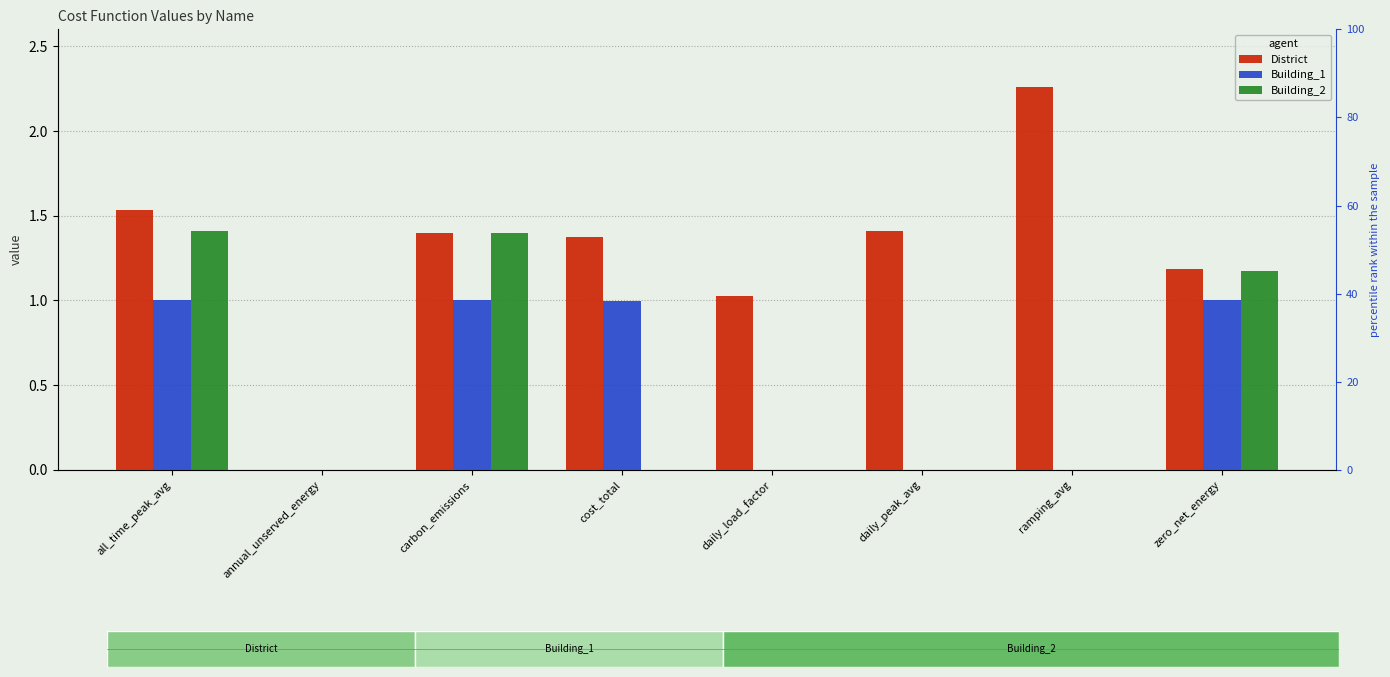

What is the difference between the second highest and second lowest values in the Building_2 series?

1.4